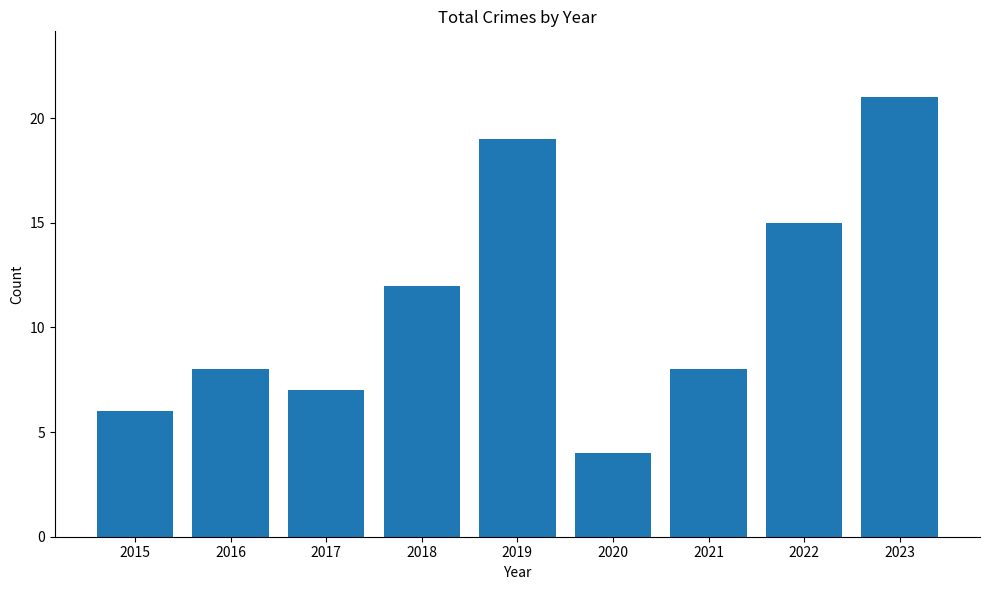

The chart shows a value of 6 at 2015. True or false?

True